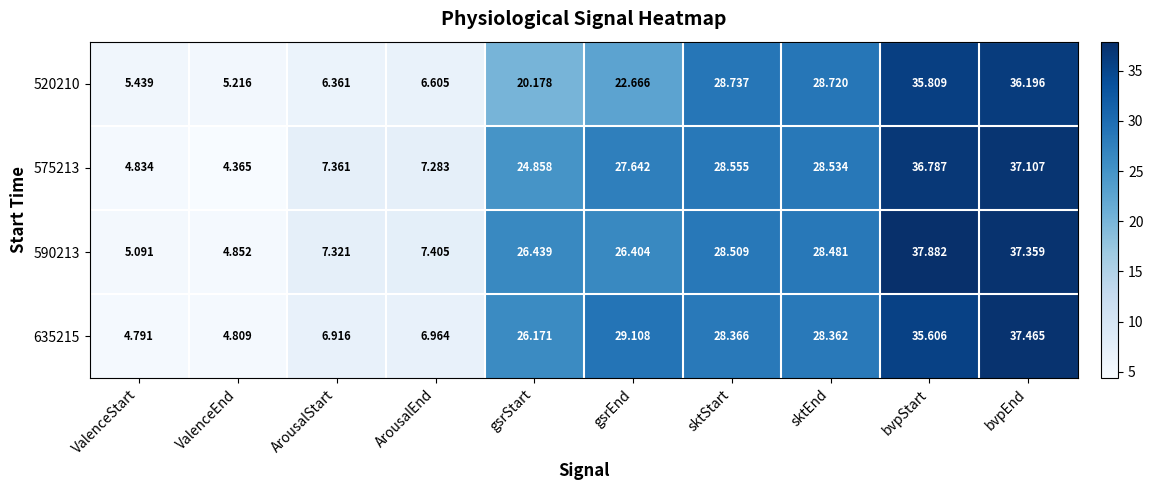

At which category does the chart reach its peak across all series?

bvpStart